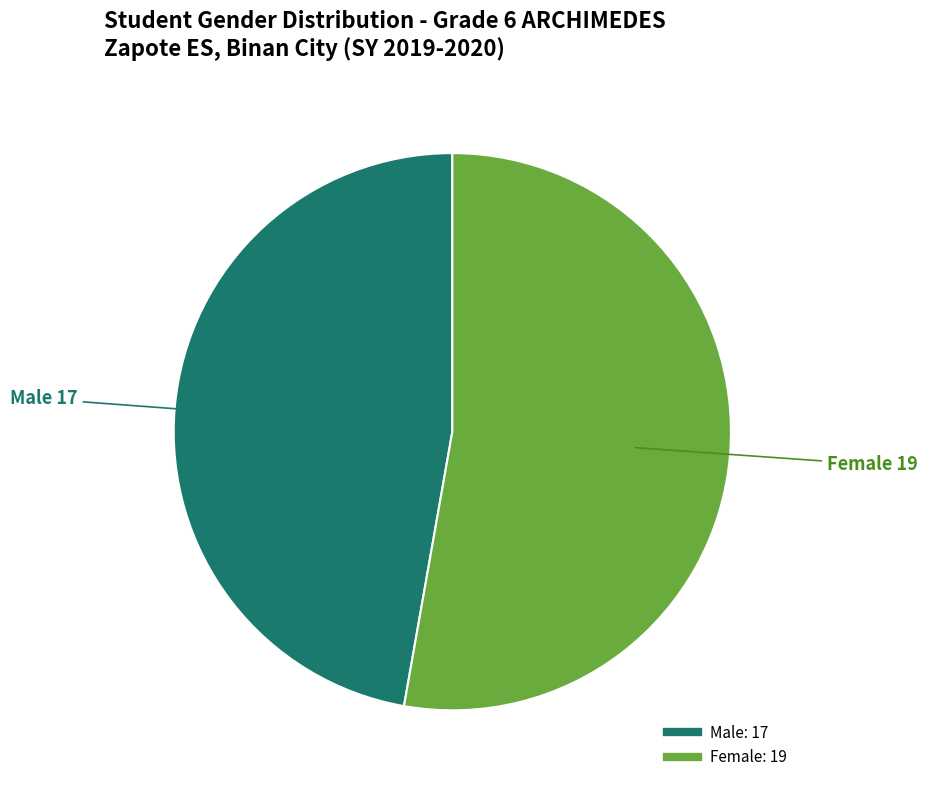

Between Female and Male, which is larger?

Female